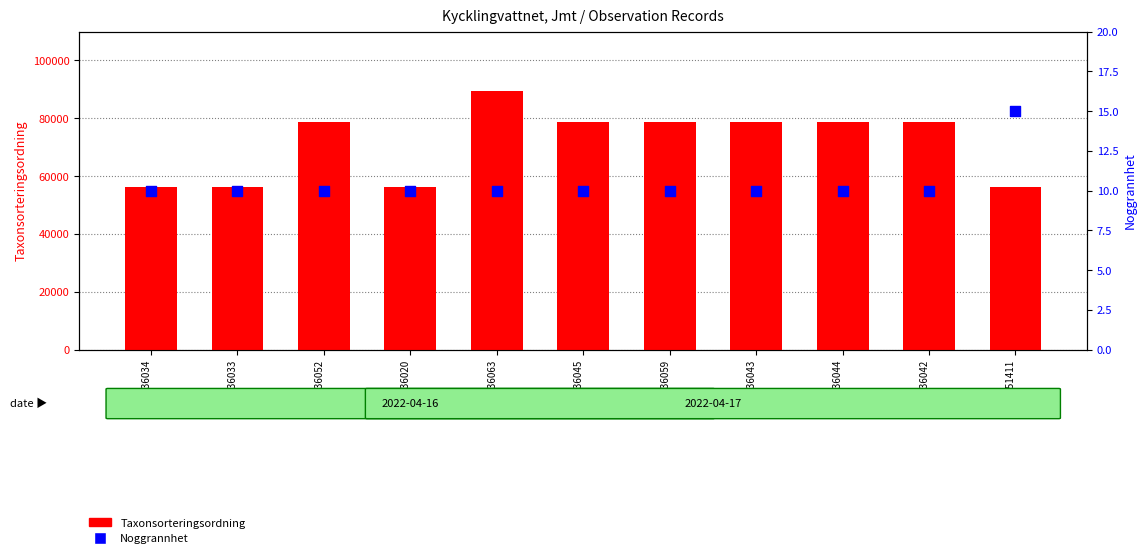

Which series contains the highest Y value?

Taxonsorteringsordning